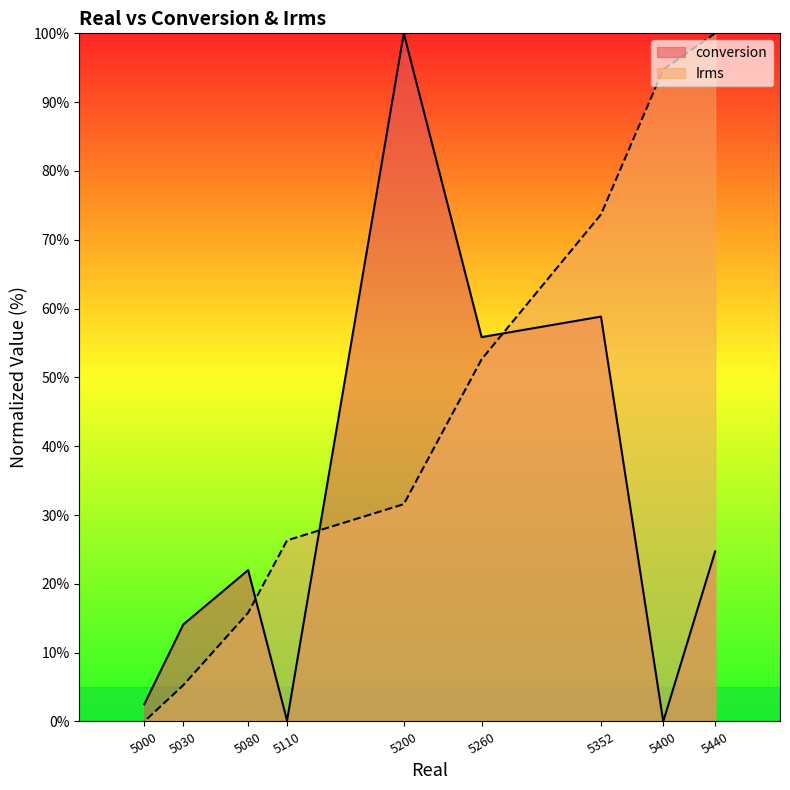

Which has a higher value, 5260 or 5200?

5200